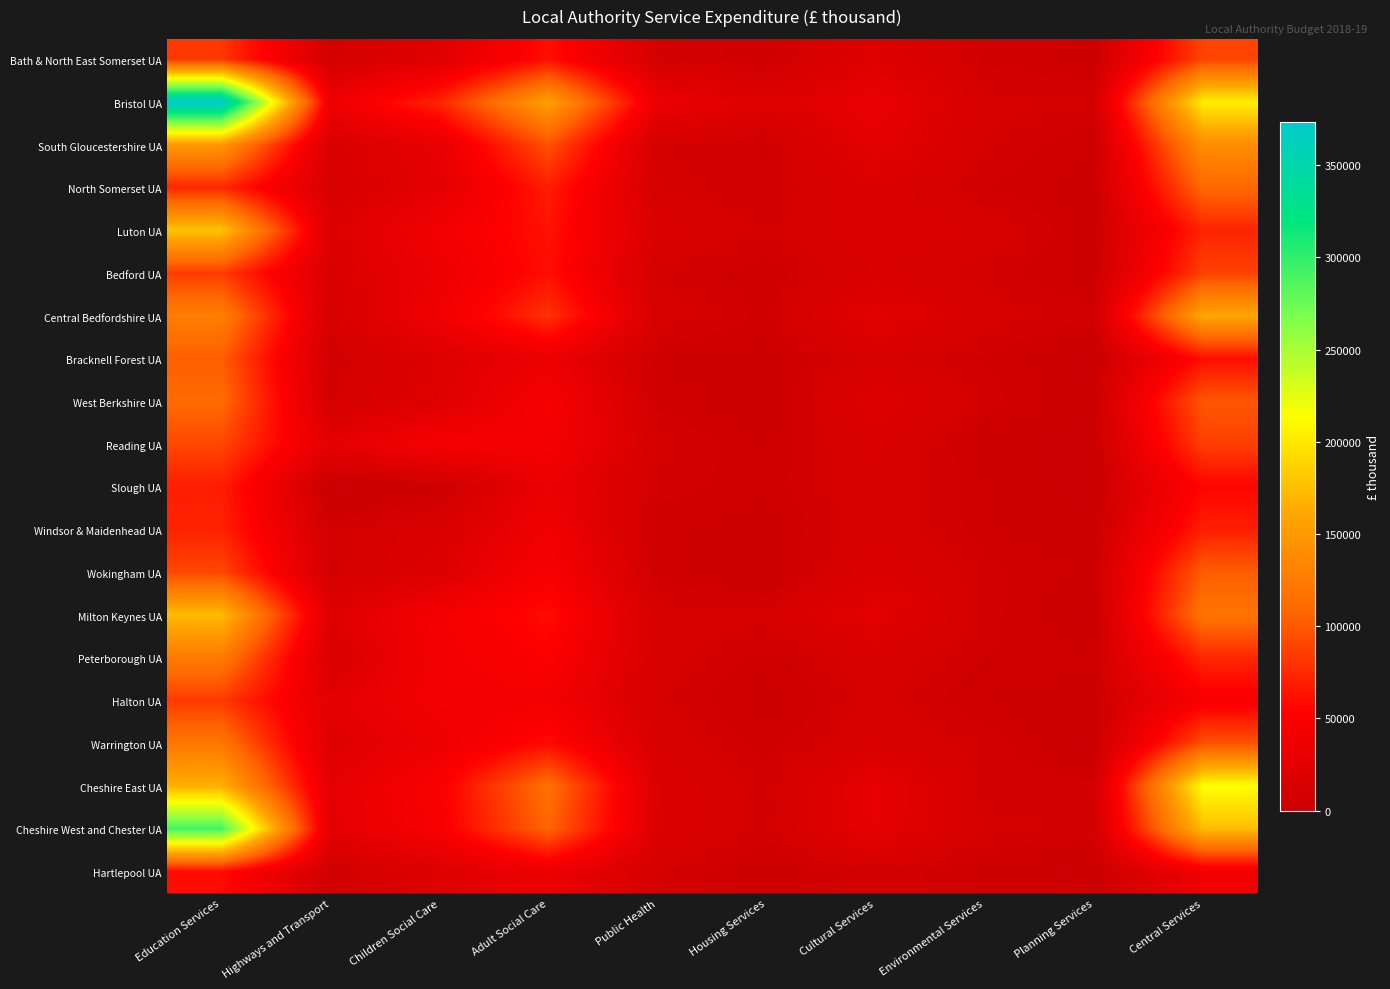

What is the spread (max minus min) of values at Highways and Transport?

37016